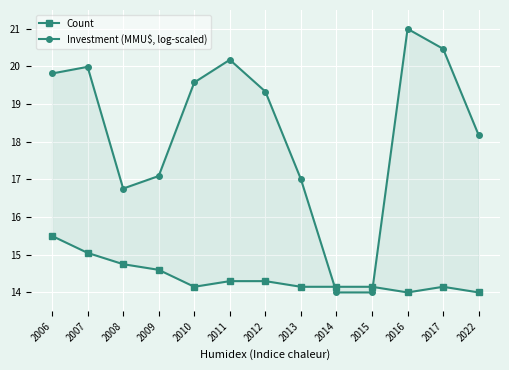

Between 2011 and 2016, which is larger?

2011